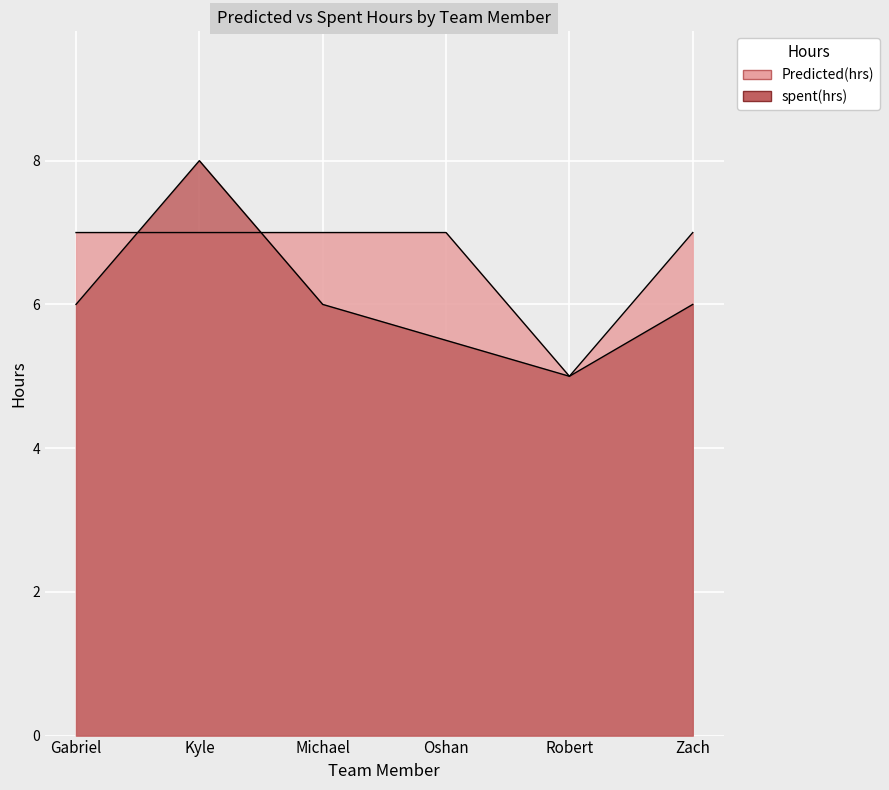

Reading right to left, what are all the values shown in this chart?

Predicted(hrs): 7.0	5.0	7.0	7.0	7.0	7.0
spent(hrs): 6.0	5.0	5.5	6.0	8.0	6.0